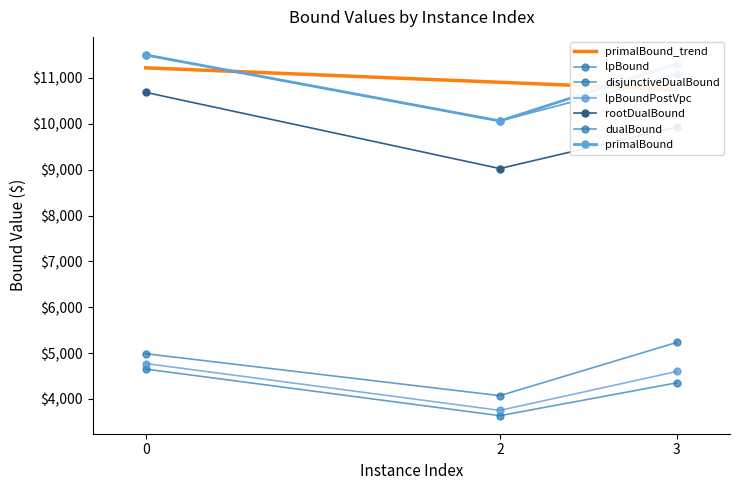

What is the maximum value for dualBound?

11502.4